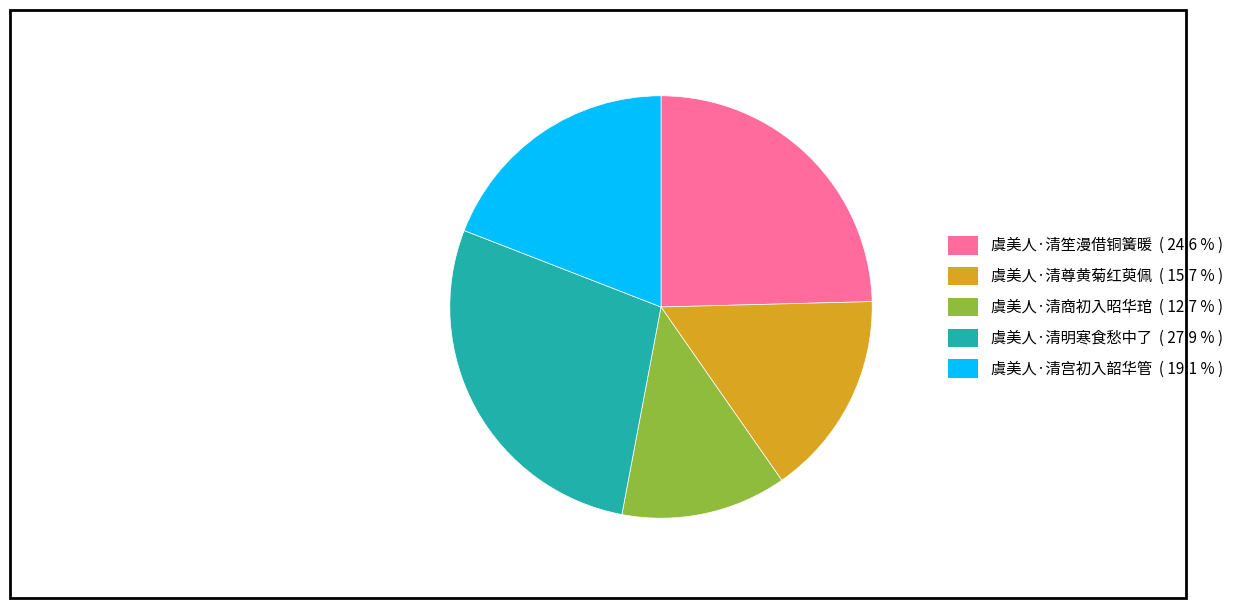

Which slice is the largest?

虞美人·清明寒食愁中了